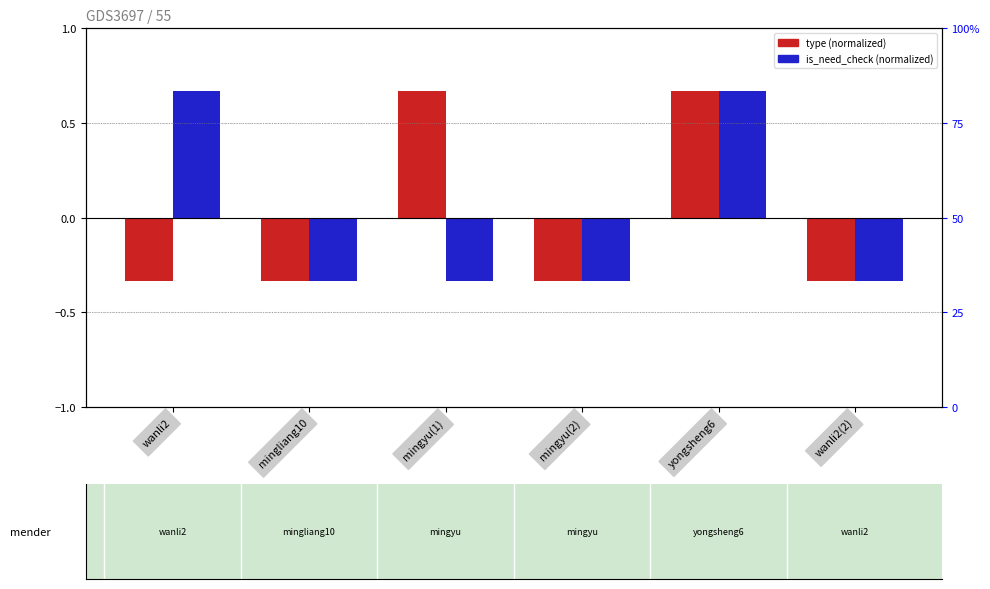

What is the label of the 5th bar from the left?

yongsheng6